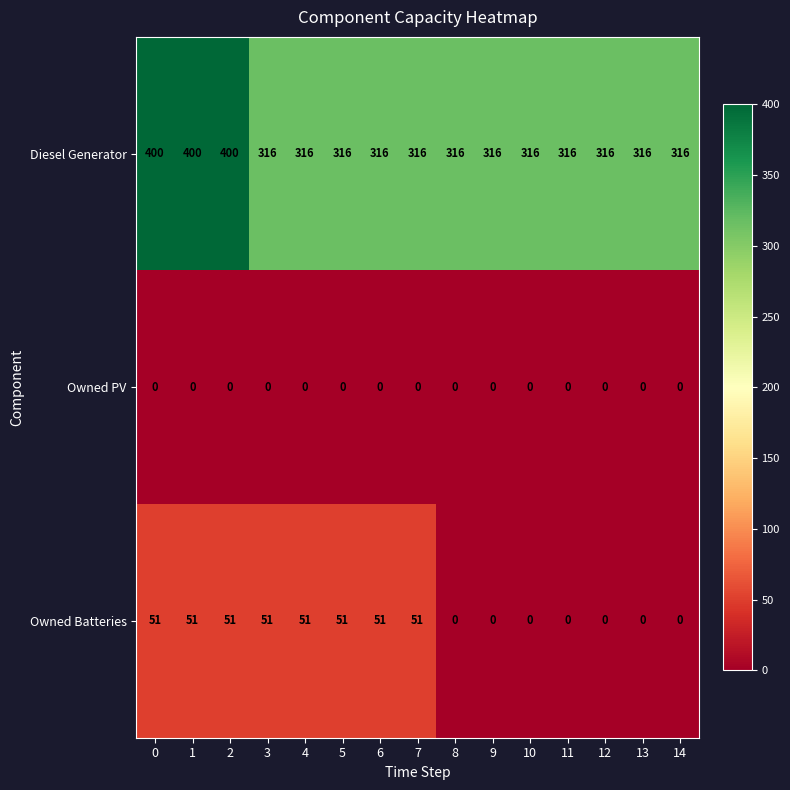

Which series has the largest range (max minus min)?

Diesel Generator